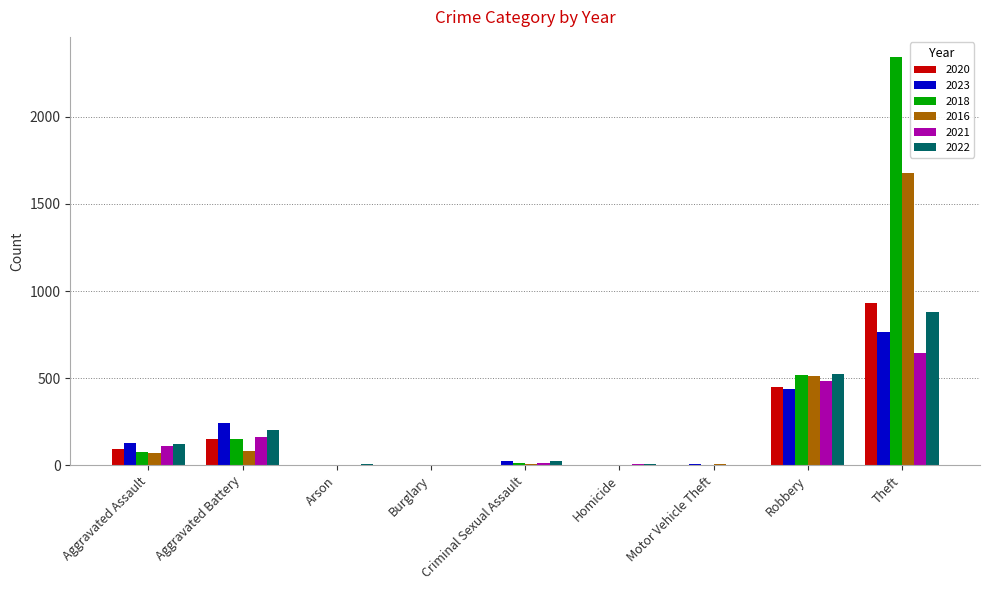

The 2016 series shows 71 at Aggravated Assault. True or false?

True